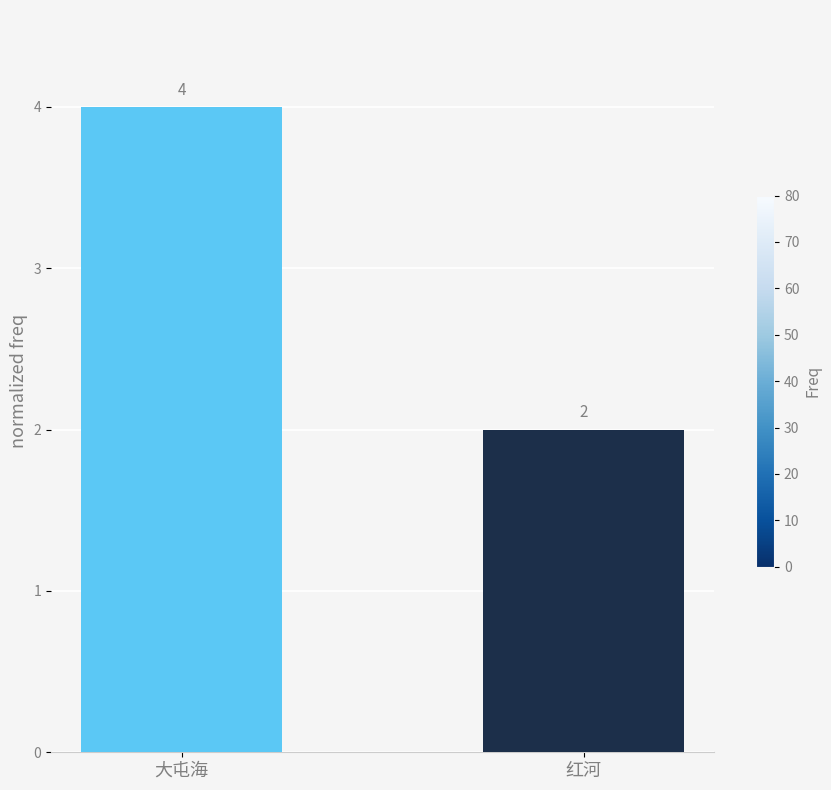

Is it true that the value at 红河 is 1?

False